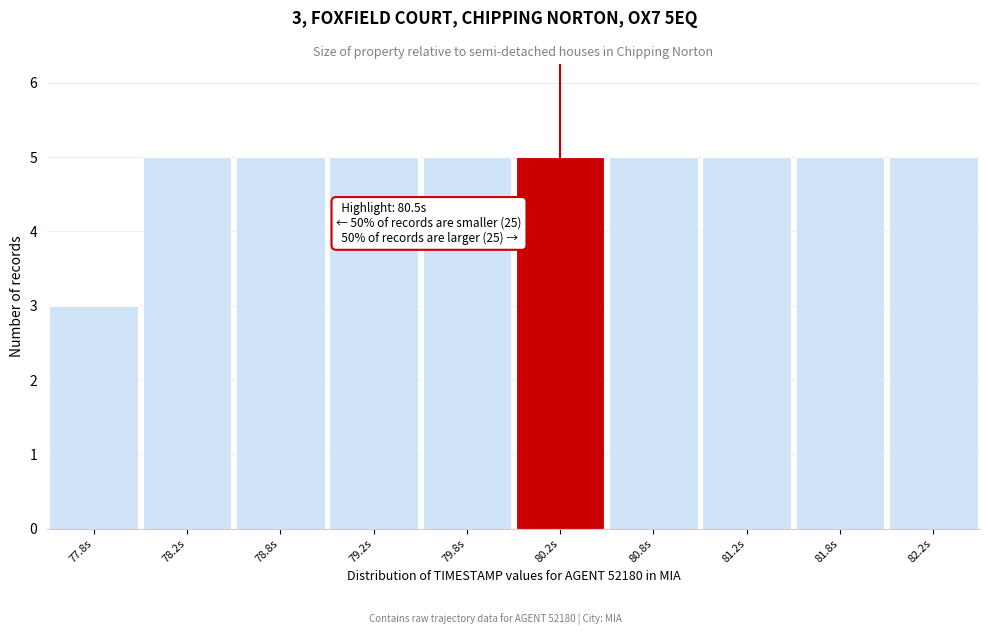

Reading right to left, what are all the values shown in this chart?

82.2s=5	81.8s=5	81.2s=5	80.8s=5	80.2s=5	79.8s=5	79.2s=5	78.8s=5	78.2s=5	77.8s=3